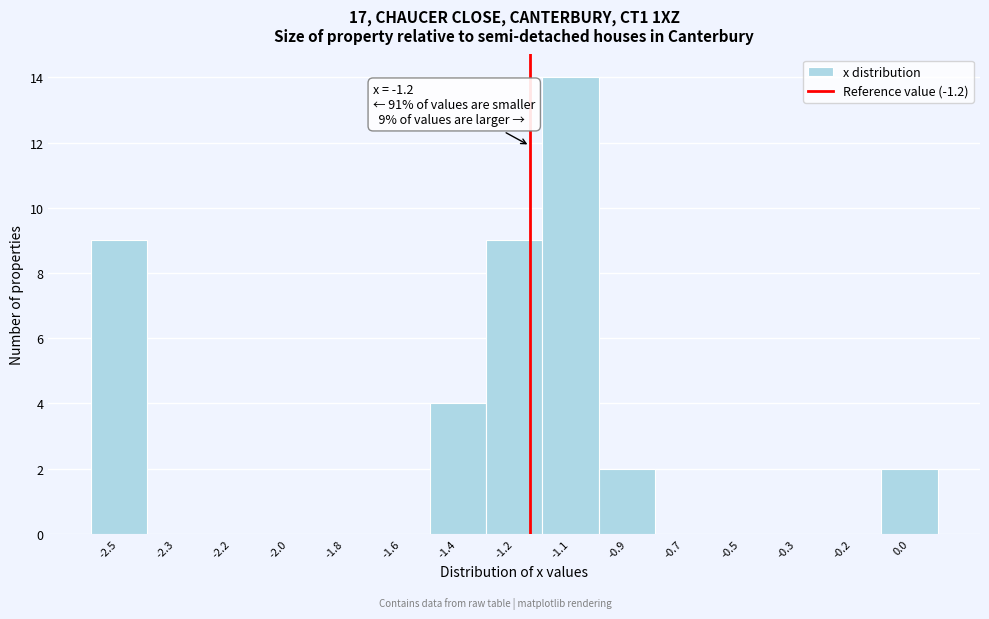

Reading left to right, transcribe all the data shown in this chart.

-2.5=9	-2.3=0	-2.2=0	-2.0=0	-1.8=0	-1.6=0	-1.4=4	-1.2=9	-1.1=14	-0.9=2	-0.7=0	-0.5=0	-0.3=0	-0.2=0	0.0=2